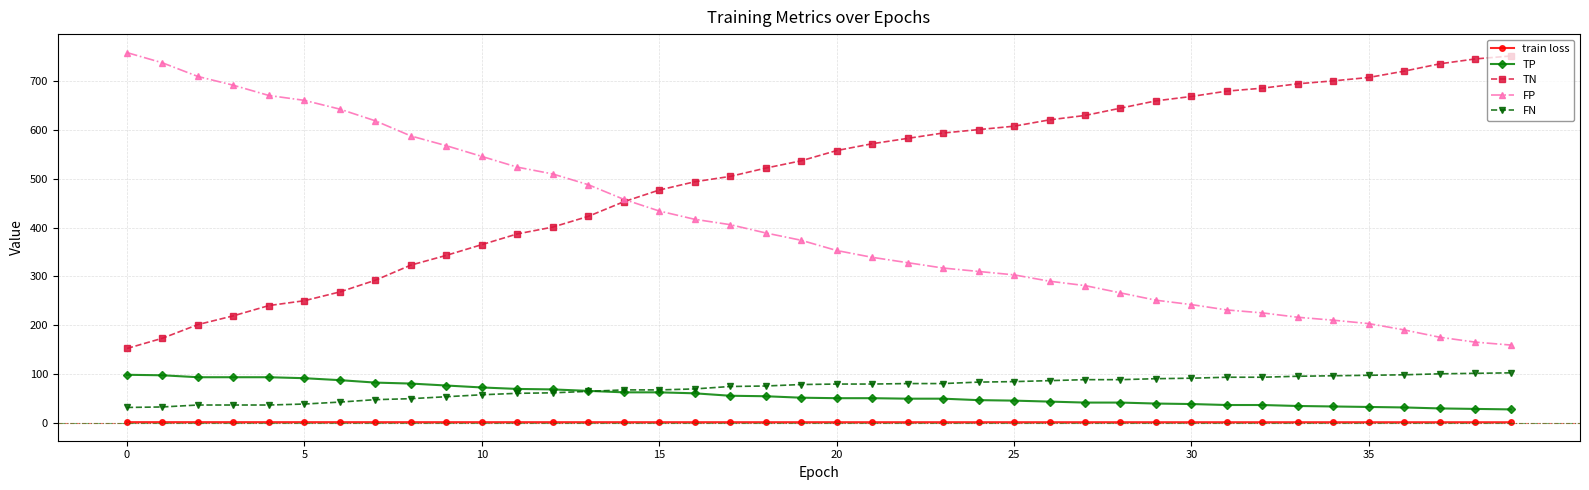

Which series has the largest total across all categories?

TN